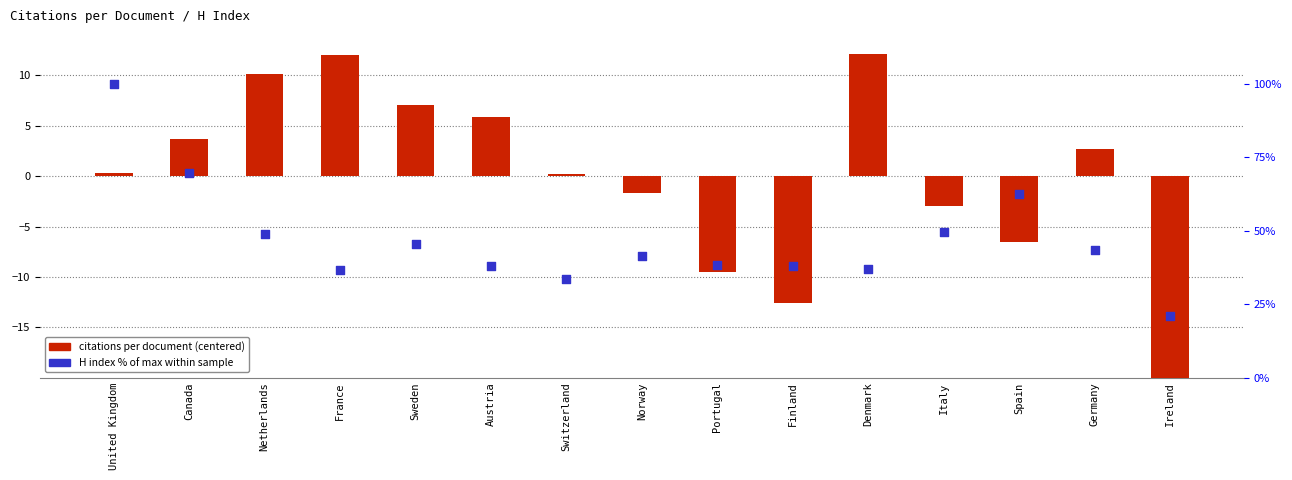

What is the total value across all series at Portugal?

29.0